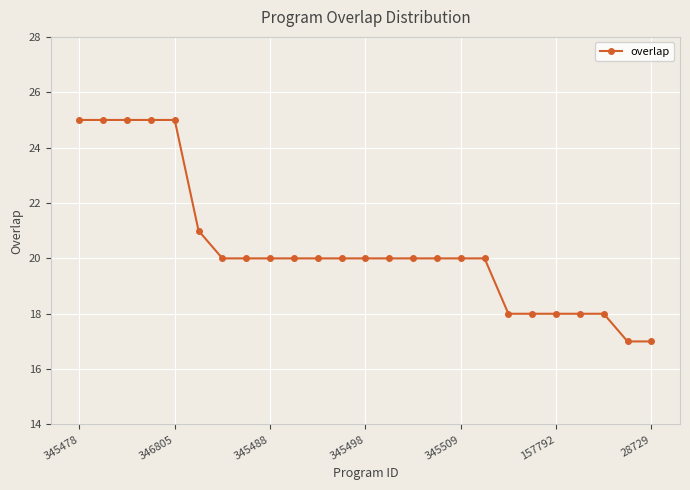

What is the difference between the second highest and minimum values?

8